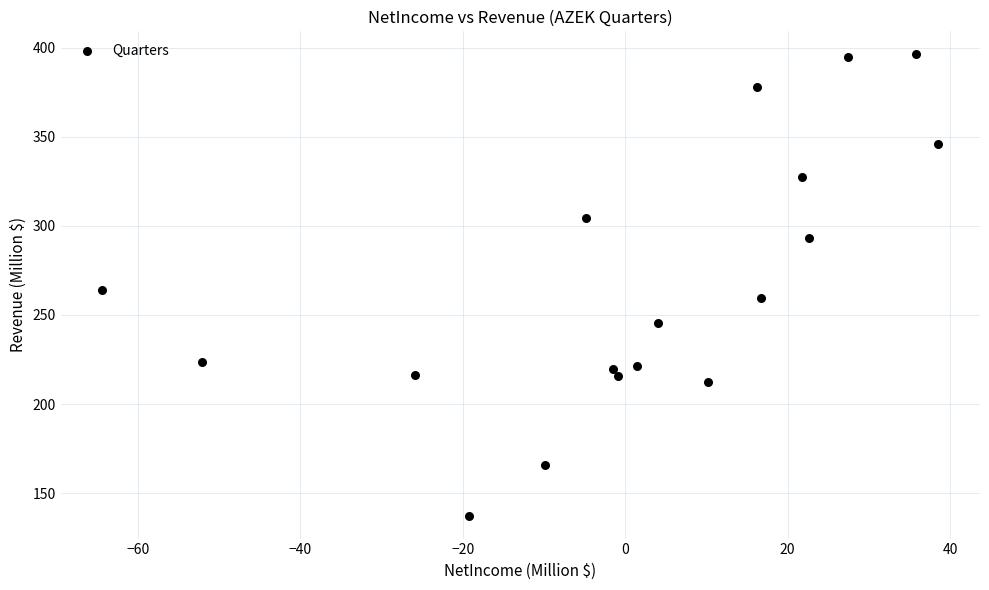

What is the range of X values (max minus min)?

102.9